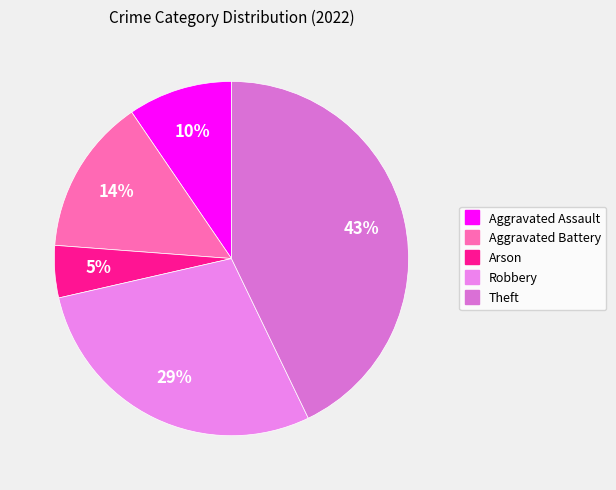

How many segments does this pie chart have?

5